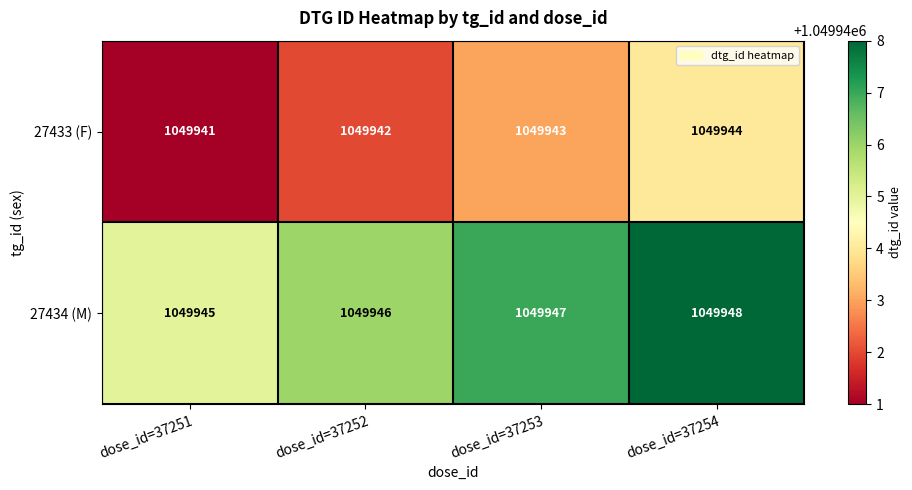

At which label is 27433 (F) closest to 1049942?

dose_id=37252